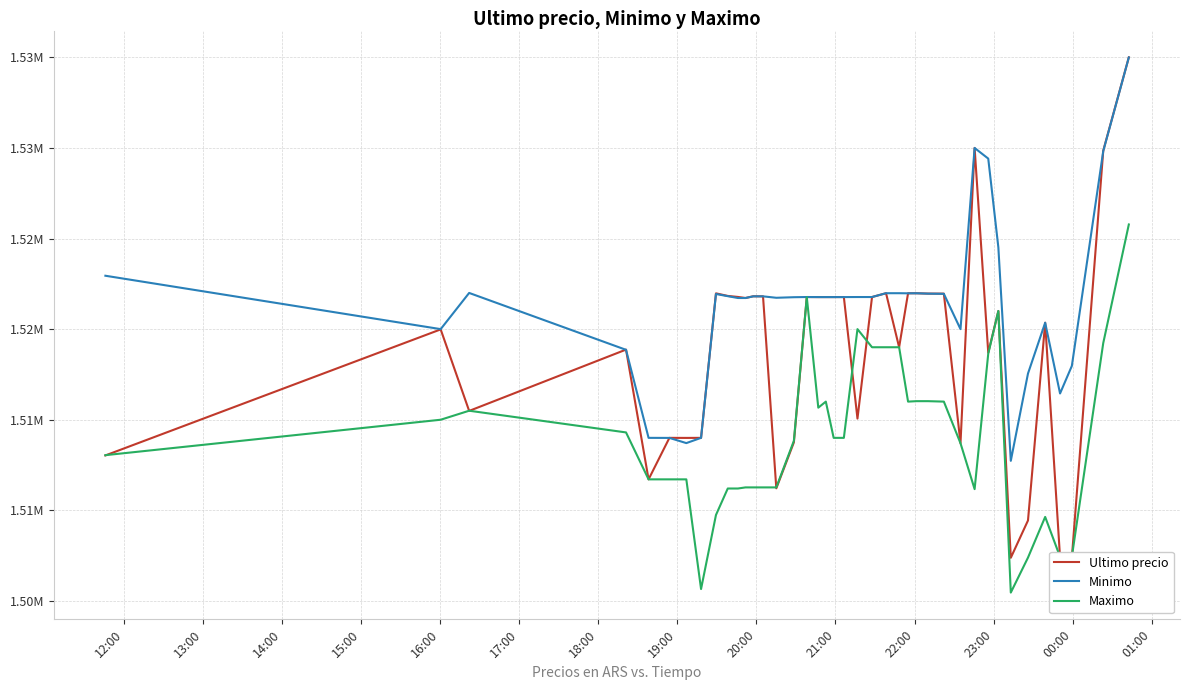

Is this an area chart (filled region under the line)?

No